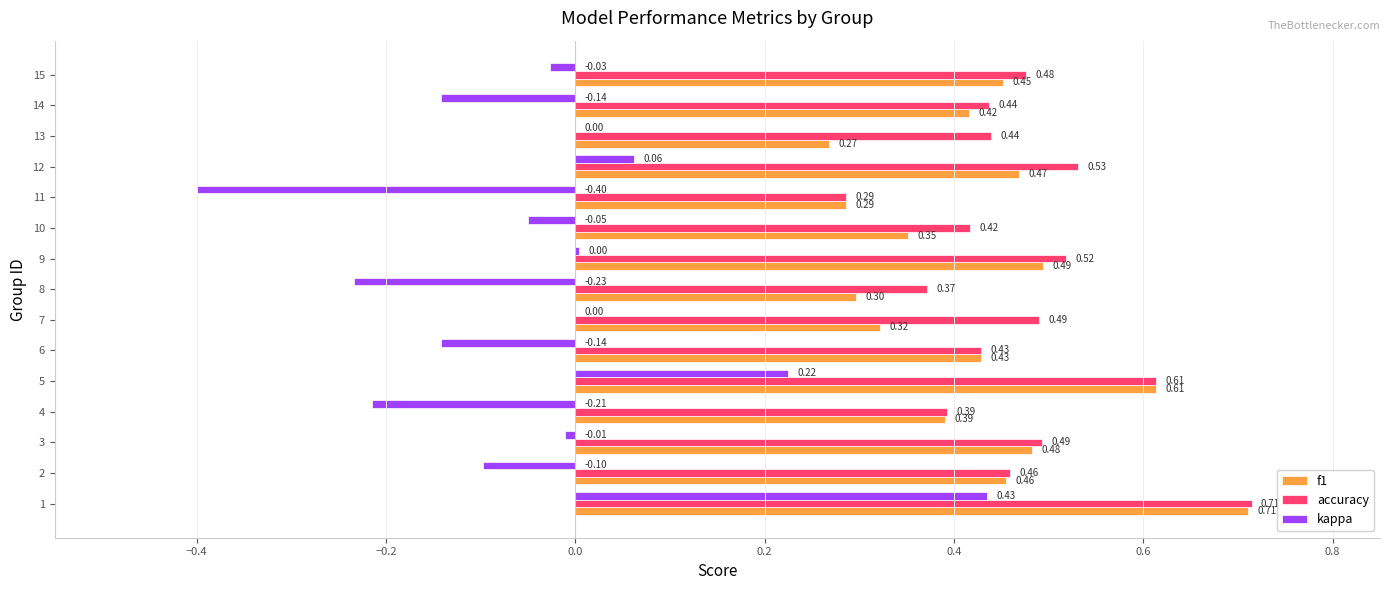

Which series has the largest total across all categories?

accuracy